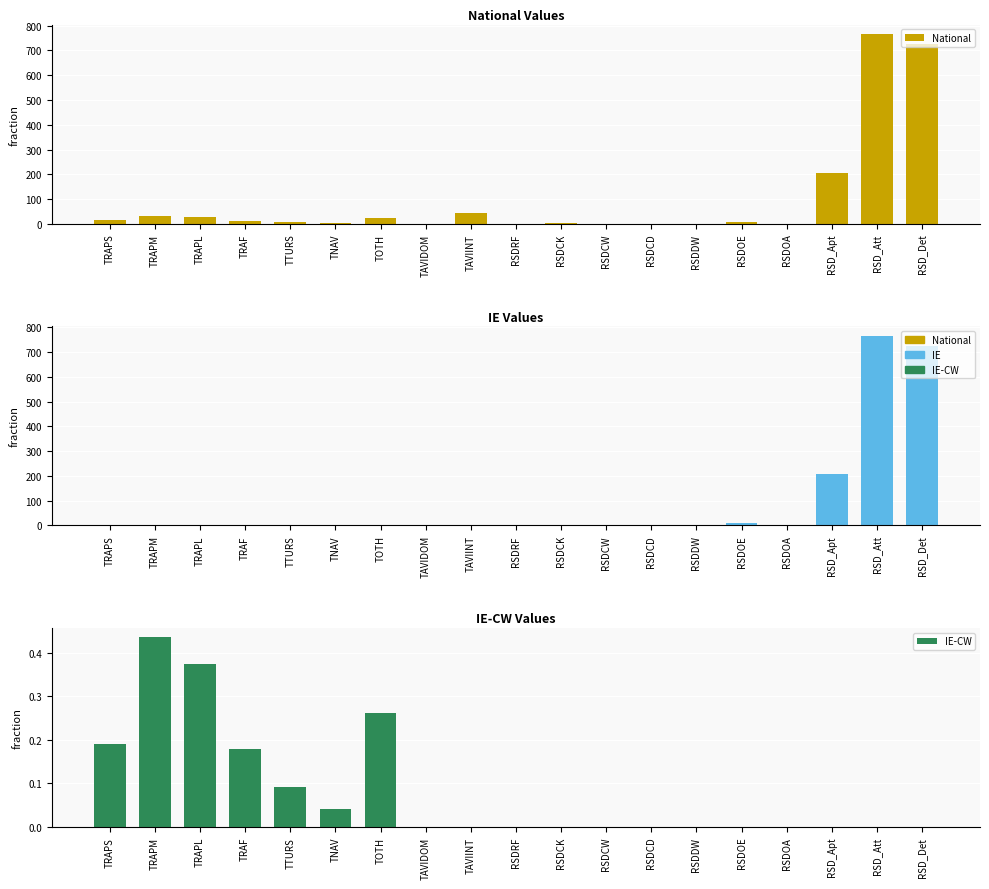

What is the sum of all IE values?

1712.6